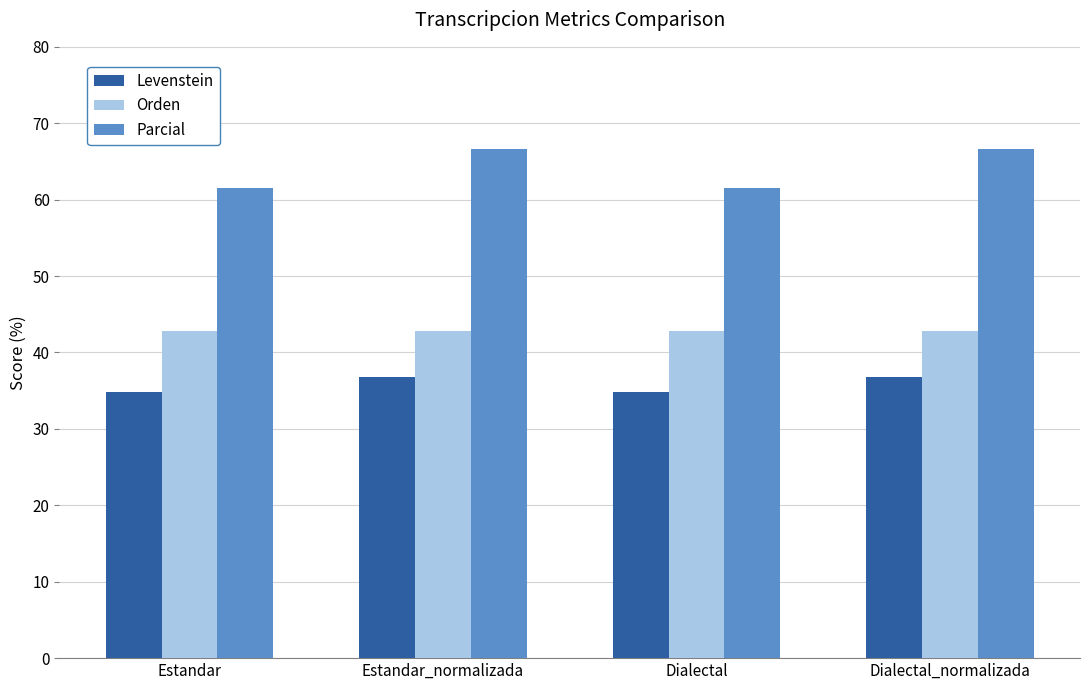

True or false: Parcial has a value of 107.5 at Dialectal.

False